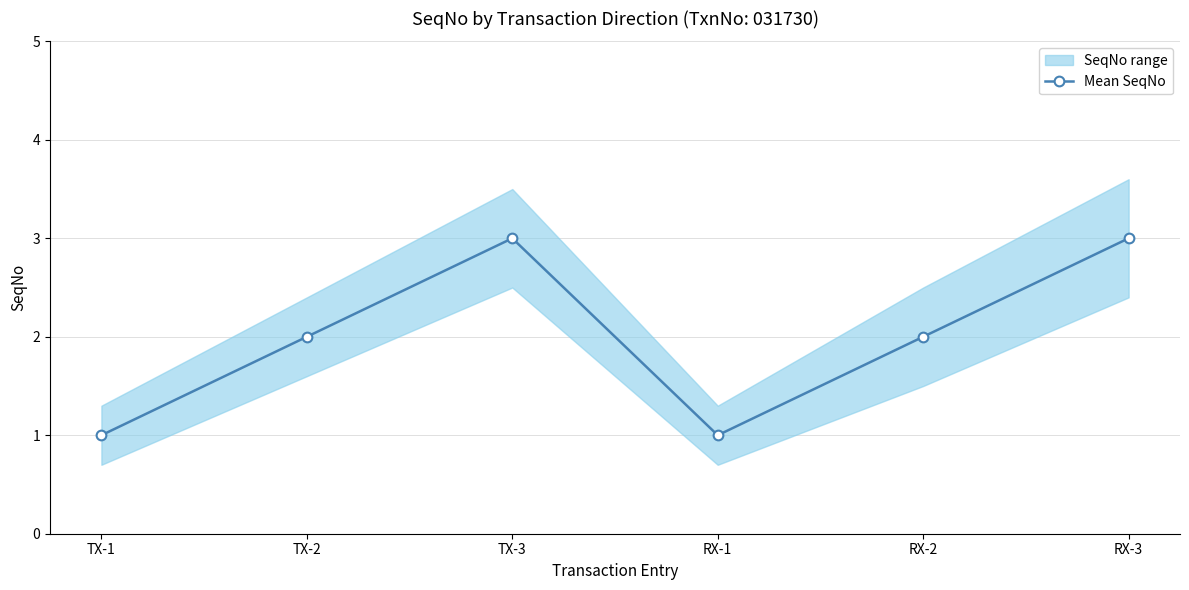

True or false: the data shows 2 at TX-2.

True